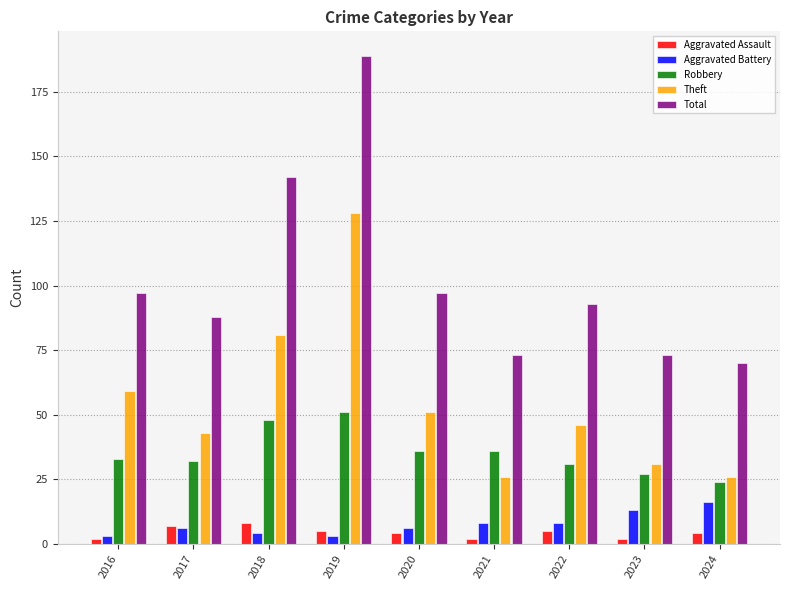

Reading left to right, extract all data points from this chart.

Aggravated Assault: 2	7	8	5	4	2	5	2	4
Aggravated Battery: 3	6	4	3	6	8	8	13	16
Robbery: 33	32	48	51	36	36	31	27	24
Theft: 59	43	81	128	51	26	46	31	26
Total: 97	88	142	189	97	73	93	73	70